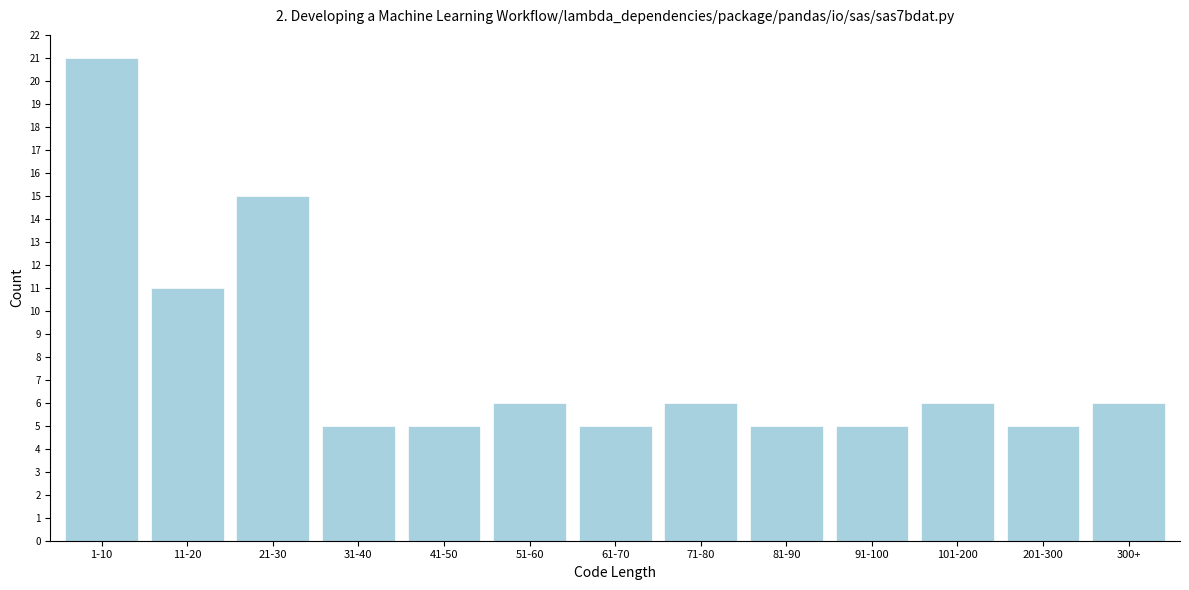

Reading left to right, transcribe all the data shown in this chart.

21	11	15	5	5	6	5	6	5	5	6	5	6